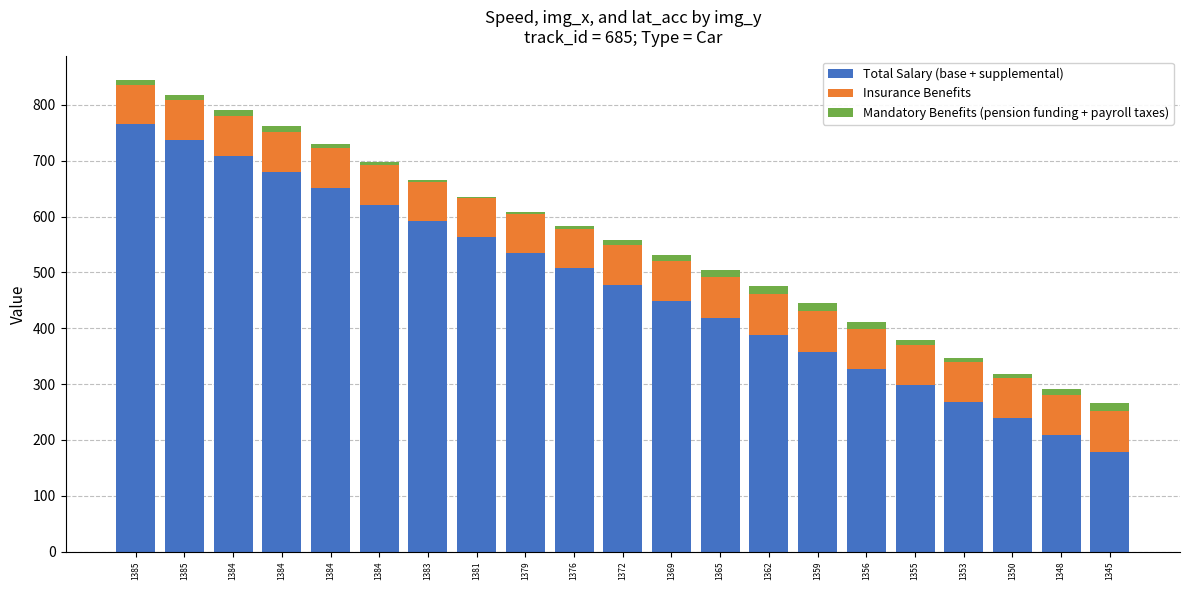

What are all the series names shown in the legend?

Total Salary (base + supplemental), Insurance Benefits, Mandatory Benefits (pension funding + payroll taxes)